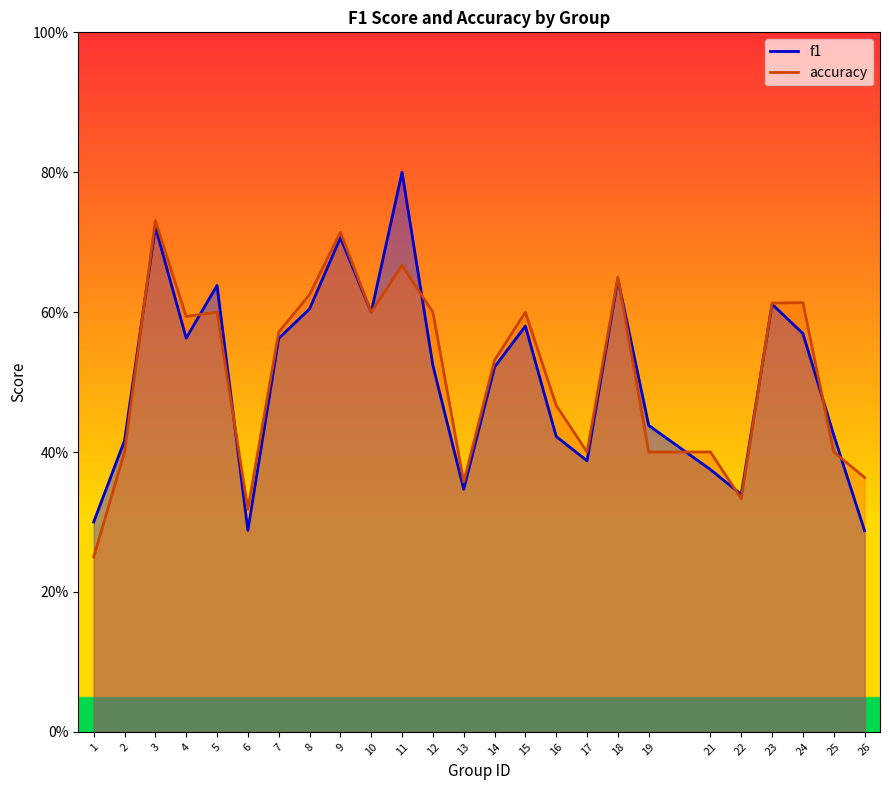

Where is the first local maximum for f1?

3